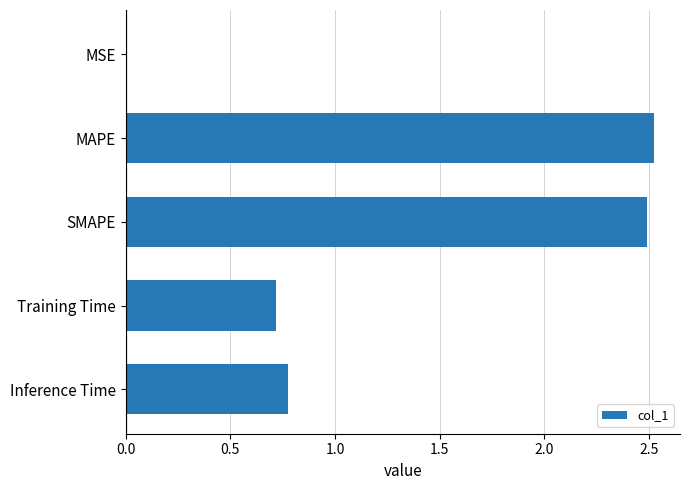

True or false: the data shows 0.2 at Inference Time.

False